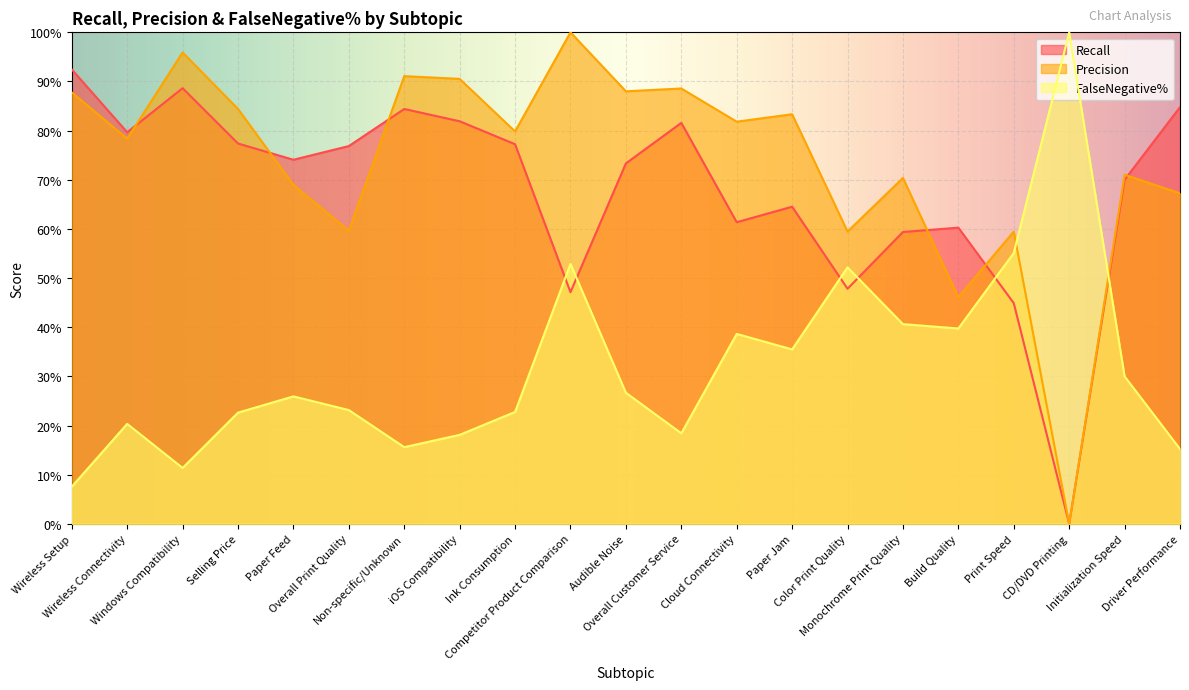

How many categories are shown in the chart?

21